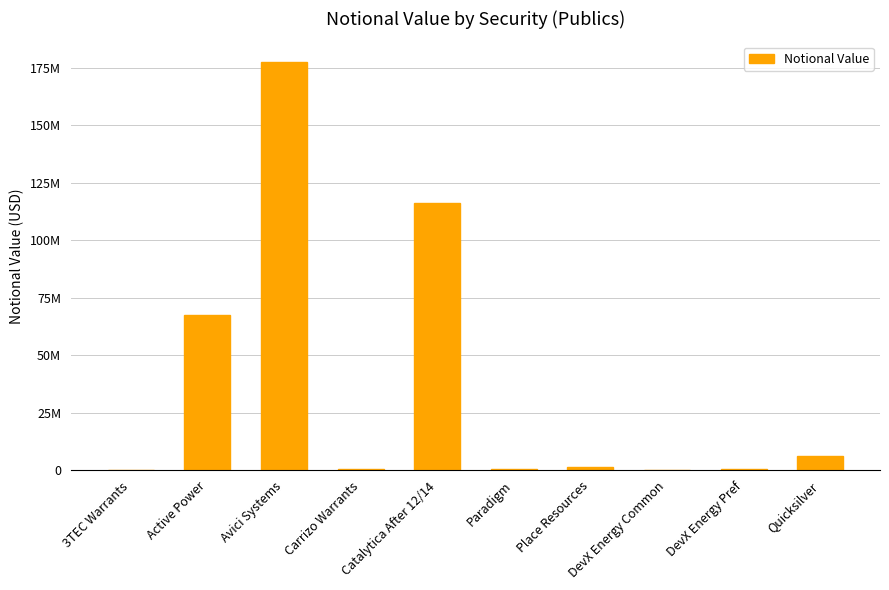

Are the bars horizontal?

No